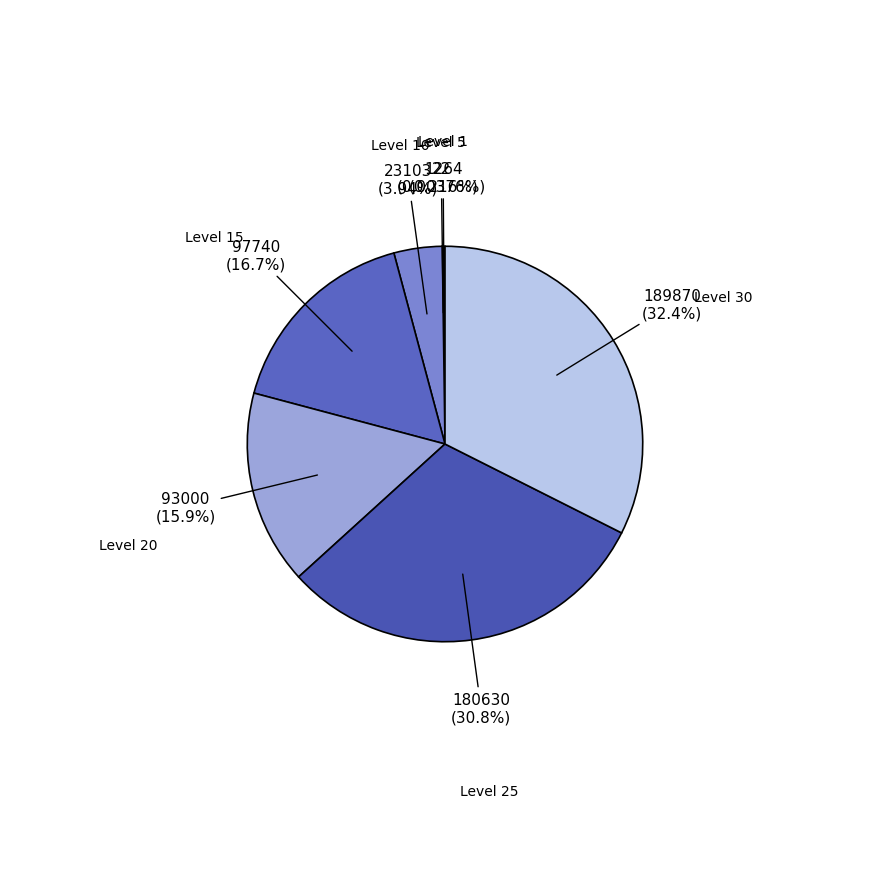

Is there a majority slice in this chart?

No